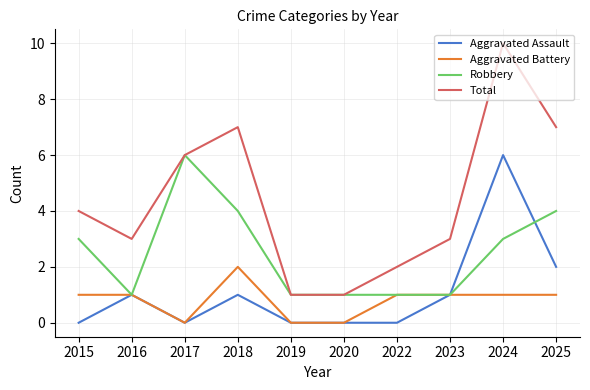

What is the minimum value for Total?

1